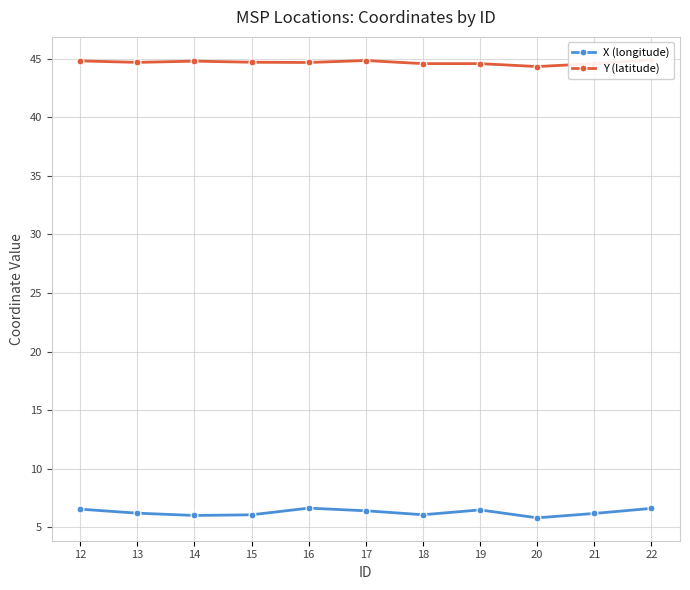

What is the difference between the X (longitude) values at 14 and 17?

0.4